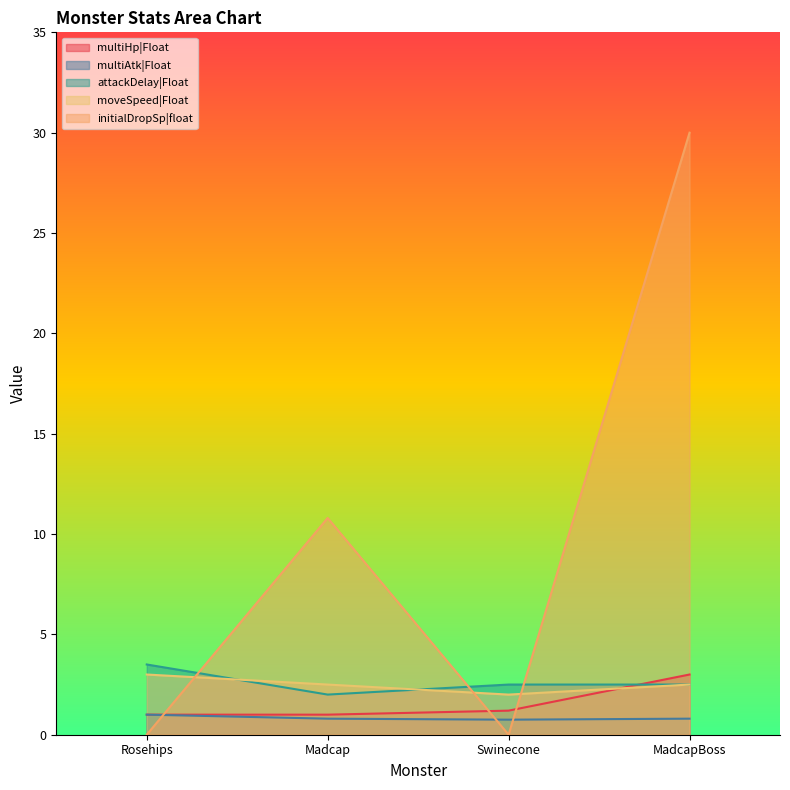

The value of multiAtk|Float at MadcapBoss is 0.8. True or false?

True